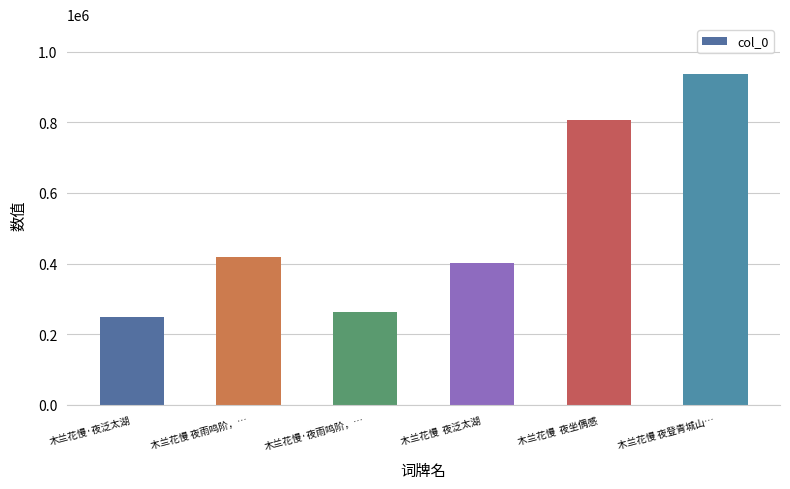

What is the approximate value at 木兰花慢 夜雨鸣阶，…?

418526